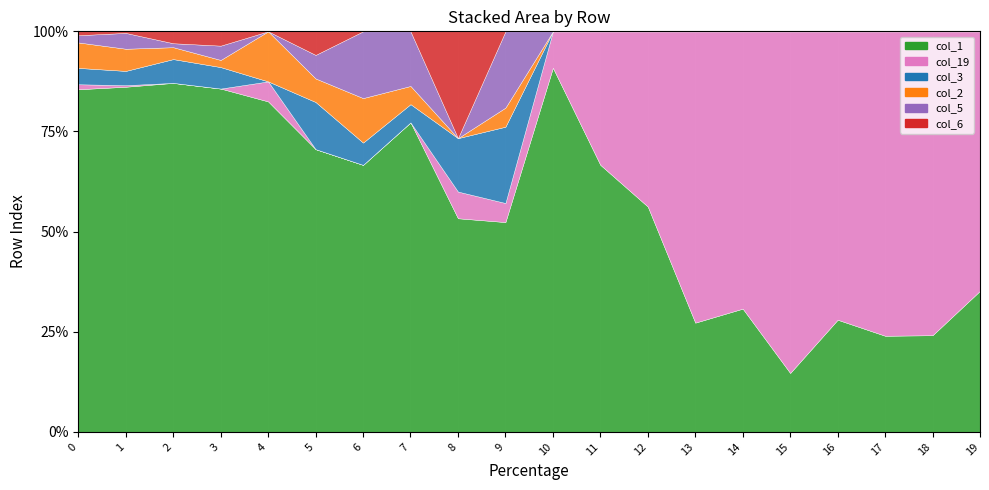

The col_1 series shows 3906 at 0. True or false?

False